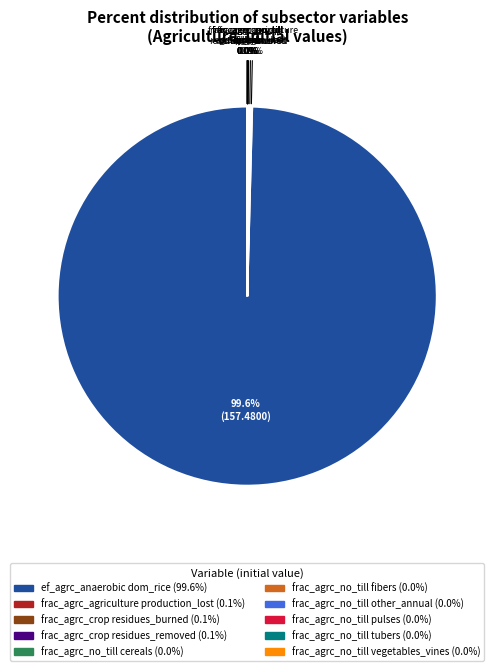

Is there any slice that represents more than half of the pie?

Yes